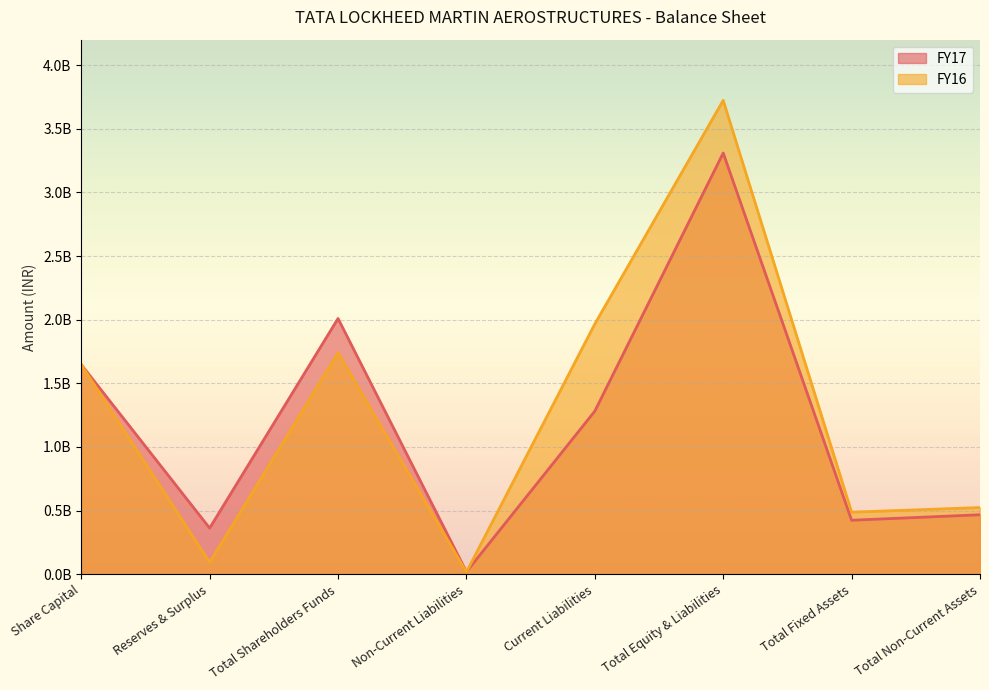

What are all the series names shown in the legend?

FY17, FY16